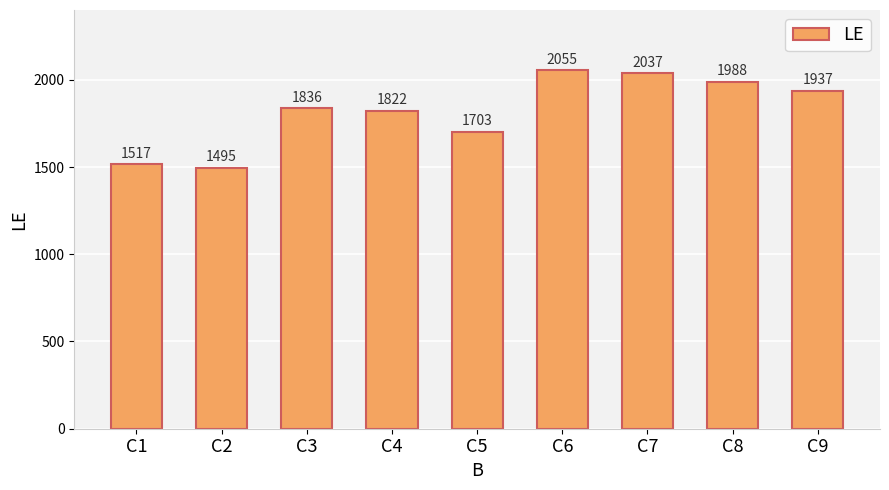

Is it true that the value at C6 is 3553?

False